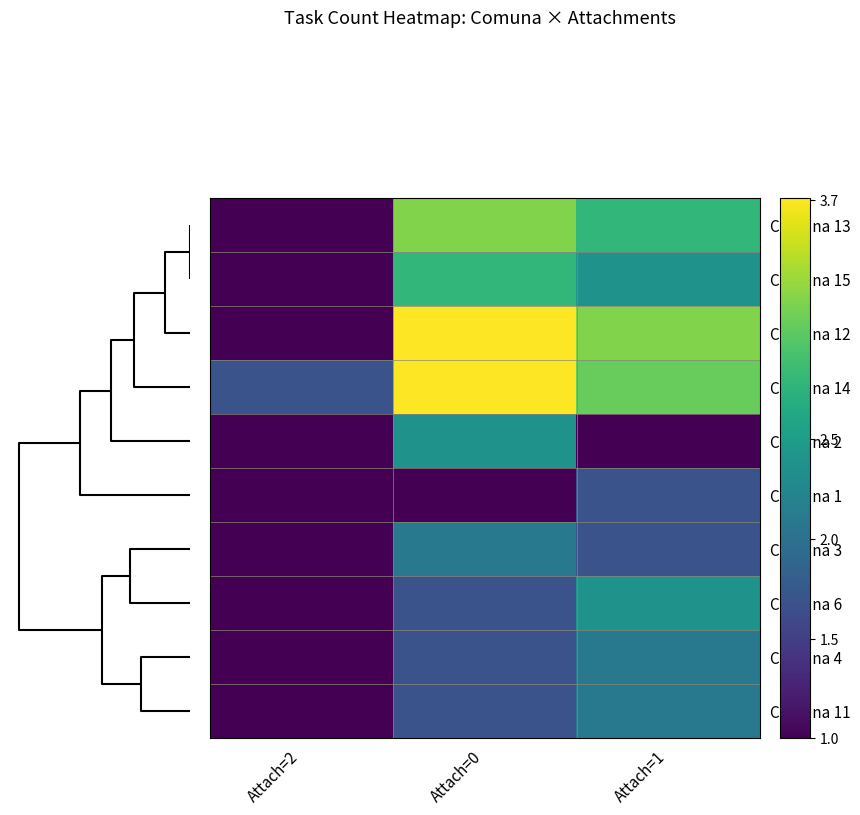

Which series has the largest range (max minus min)?

Comuna 12